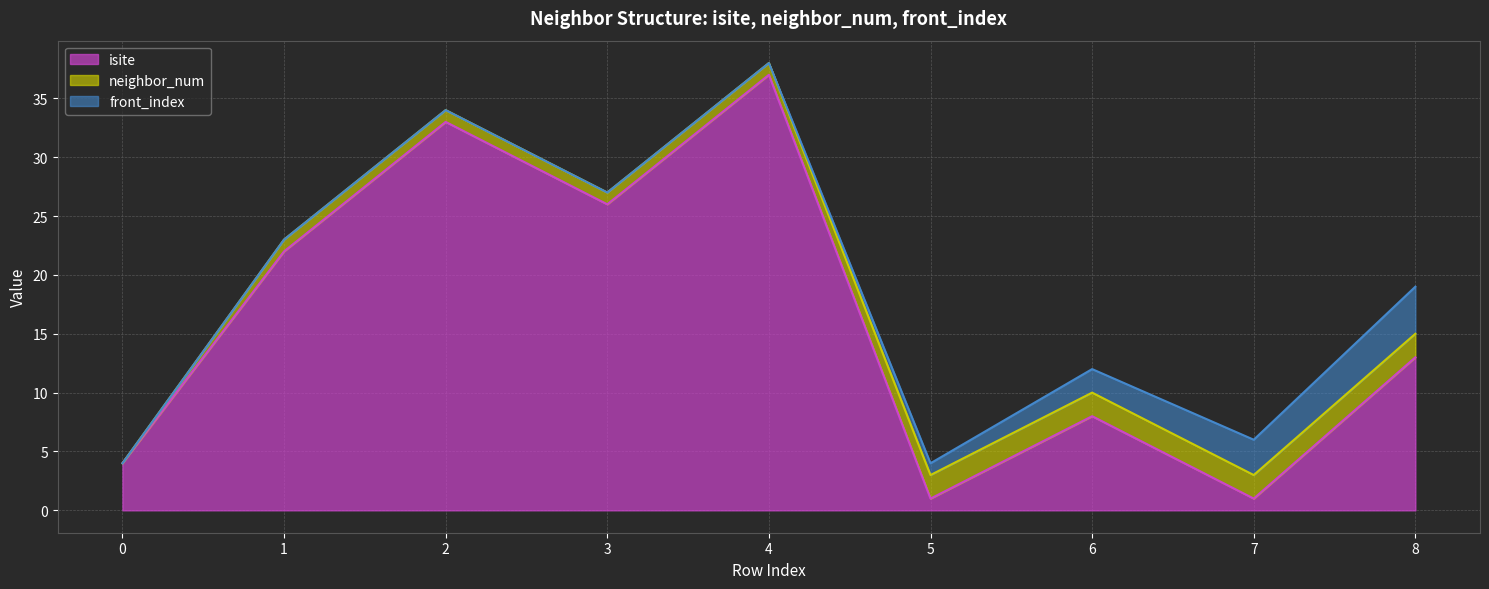

At which label does neighbor_num (line) reach its minimum?

5